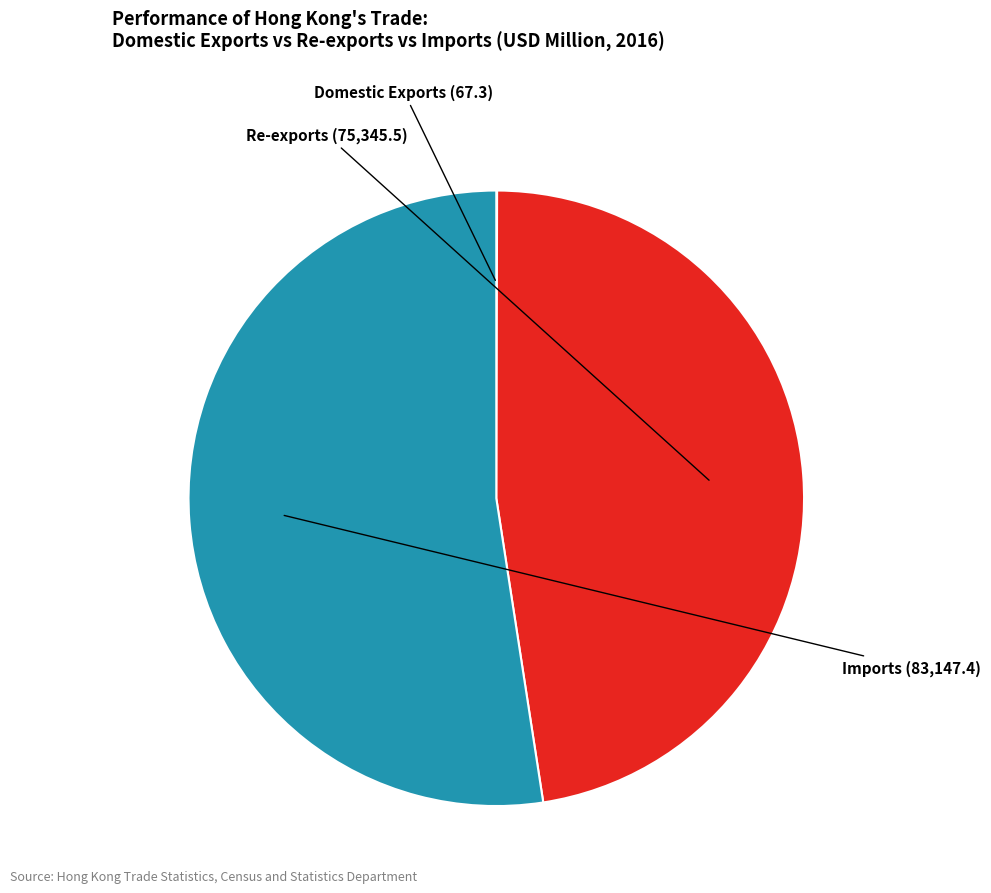

What is the majority slice?

Imports